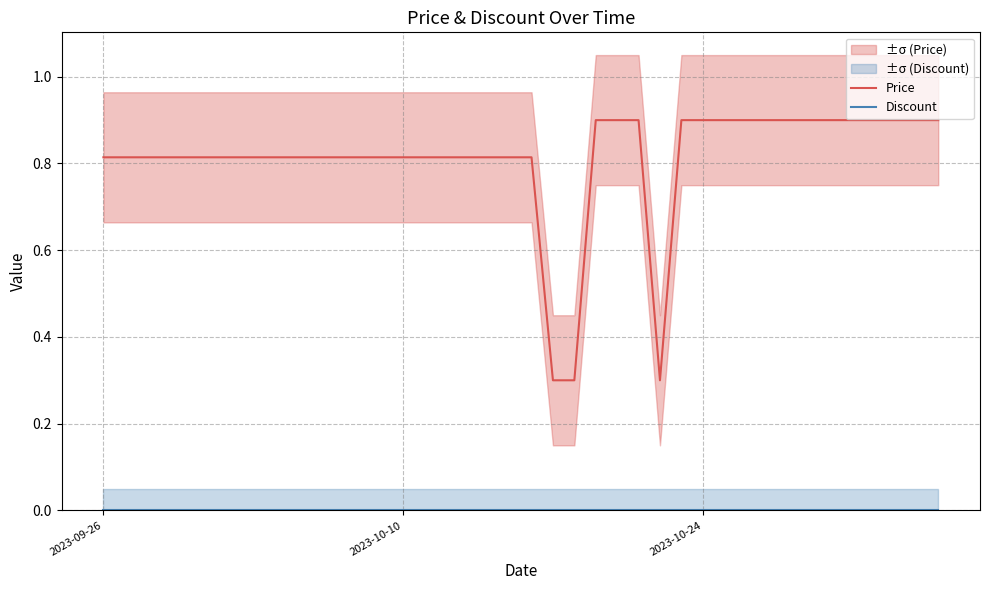

What are all the series names shown in the legend?

Price, Discount